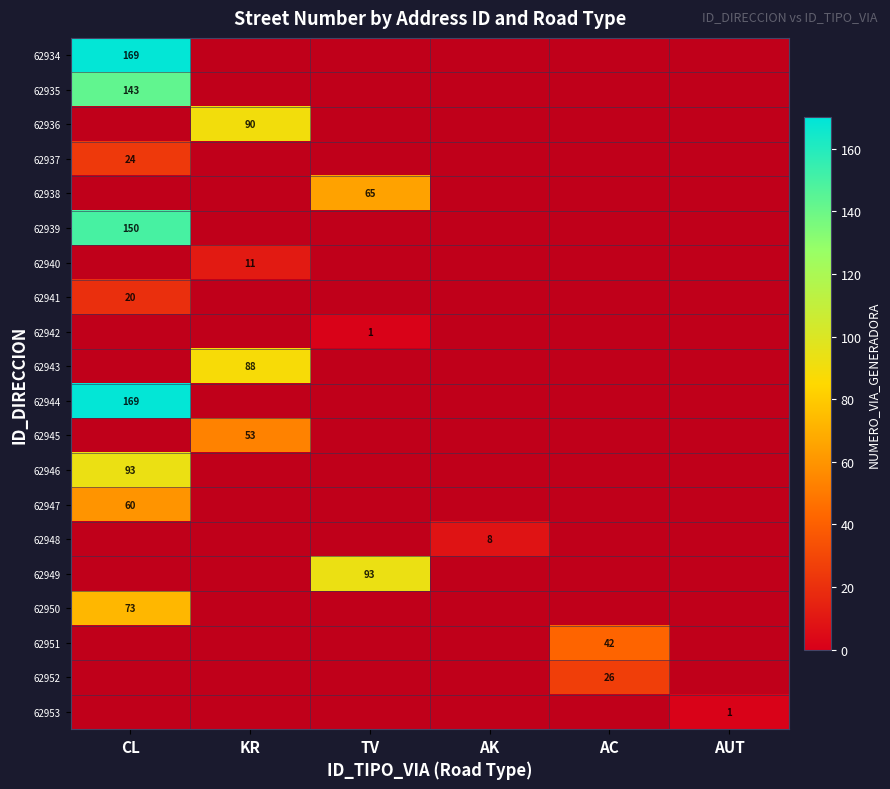

The value of 62953 at AUT is 0. True or false?

False